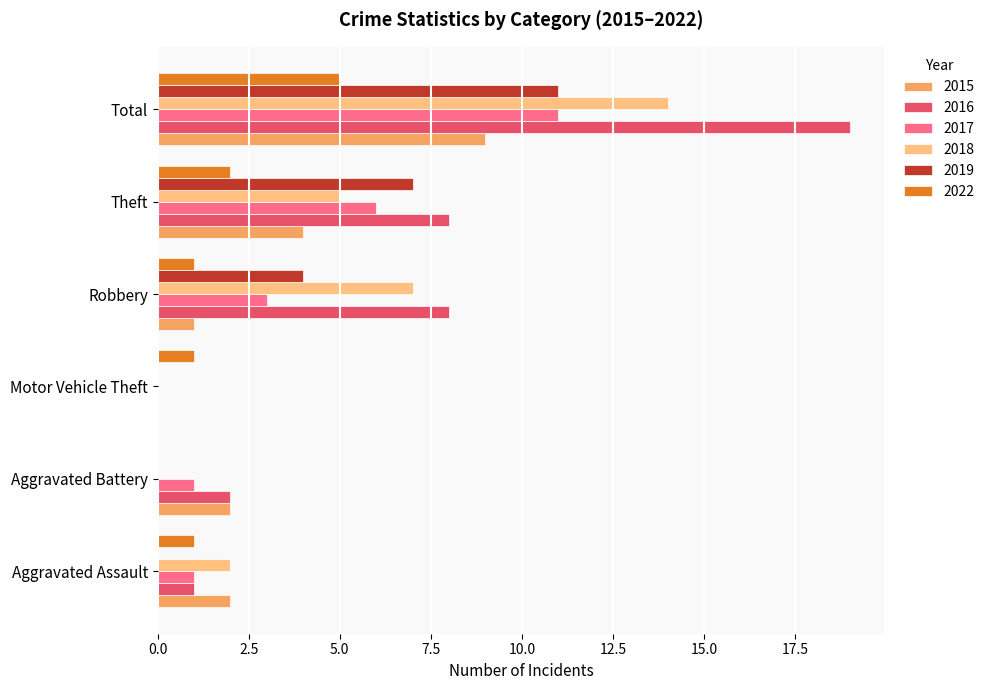

Between Theft and Total, which series saw the biggest shift?

2016